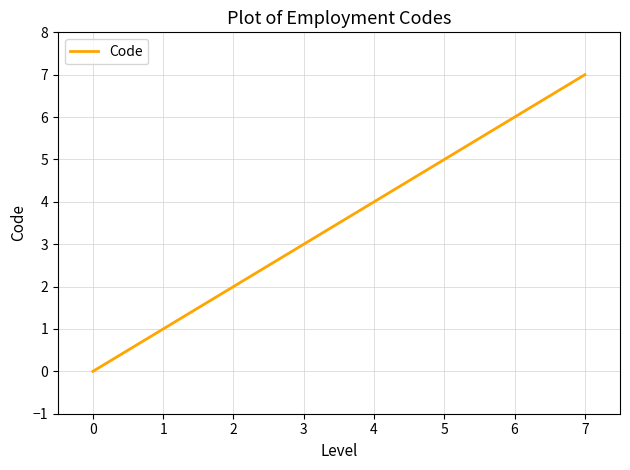

What is the ratio of the value at 4 to the value at 1?

4.0